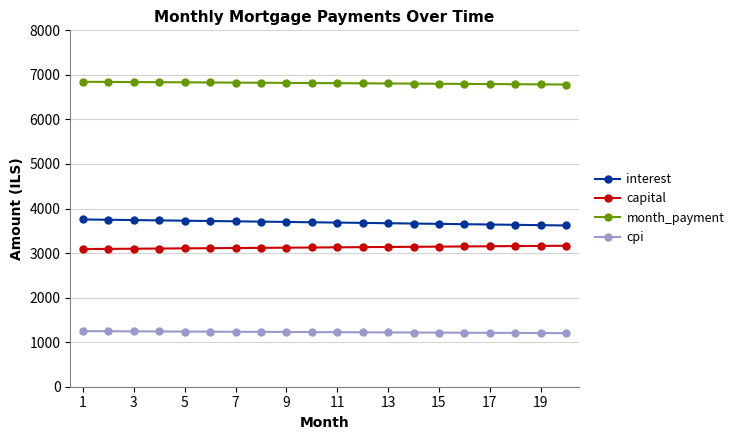

List the series in order of their peak value, highest first.

month_payment, interest, capital, cpi